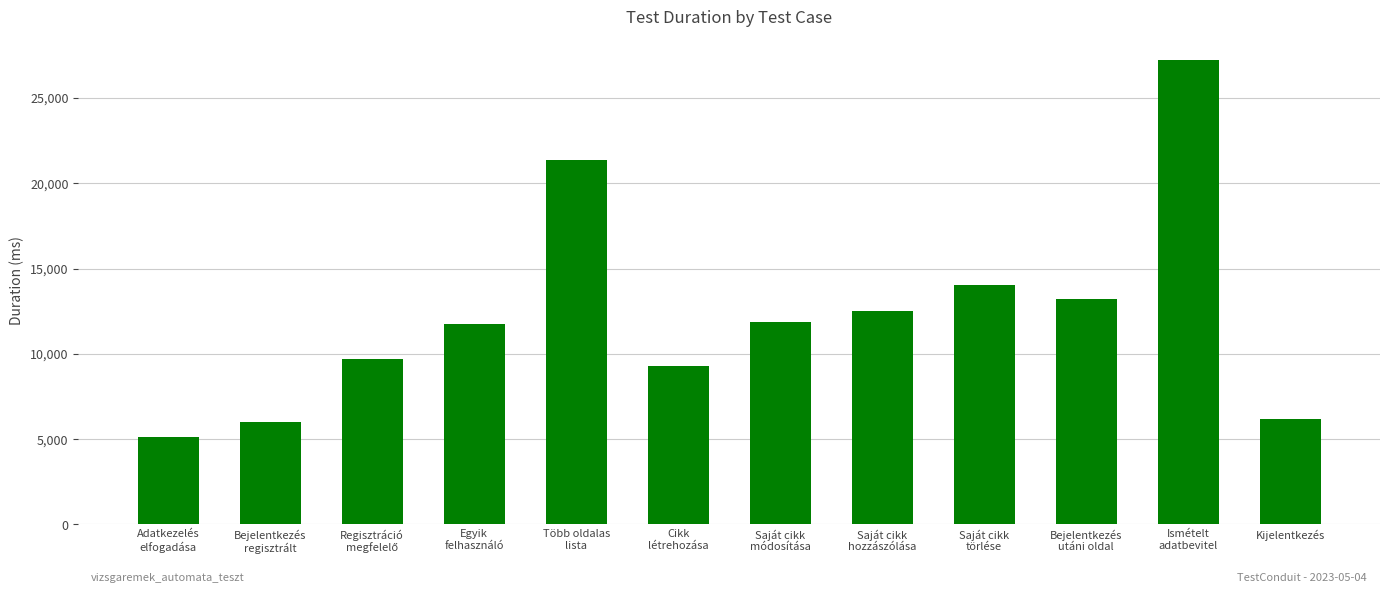

How many data points are less than 11890?

6